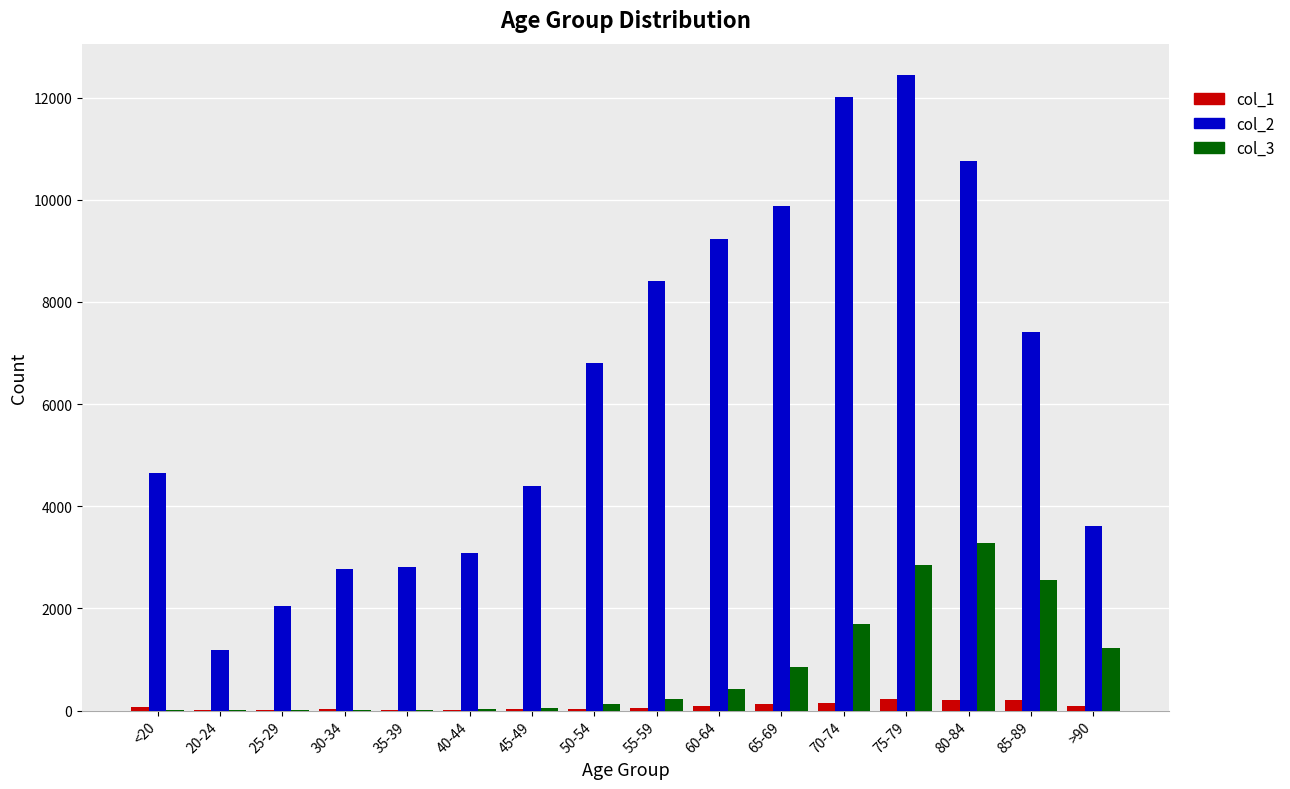

The value of col_2 at 55-59 is 8400. True or false?

True